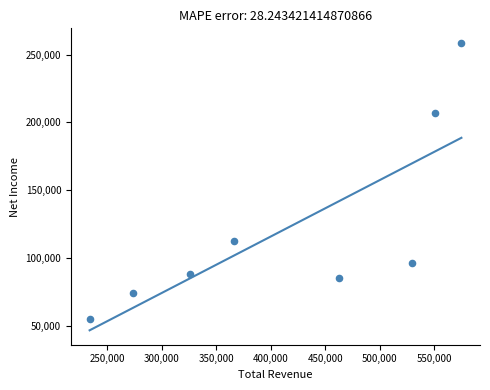

What is the range of X values (max minus min)?

340600